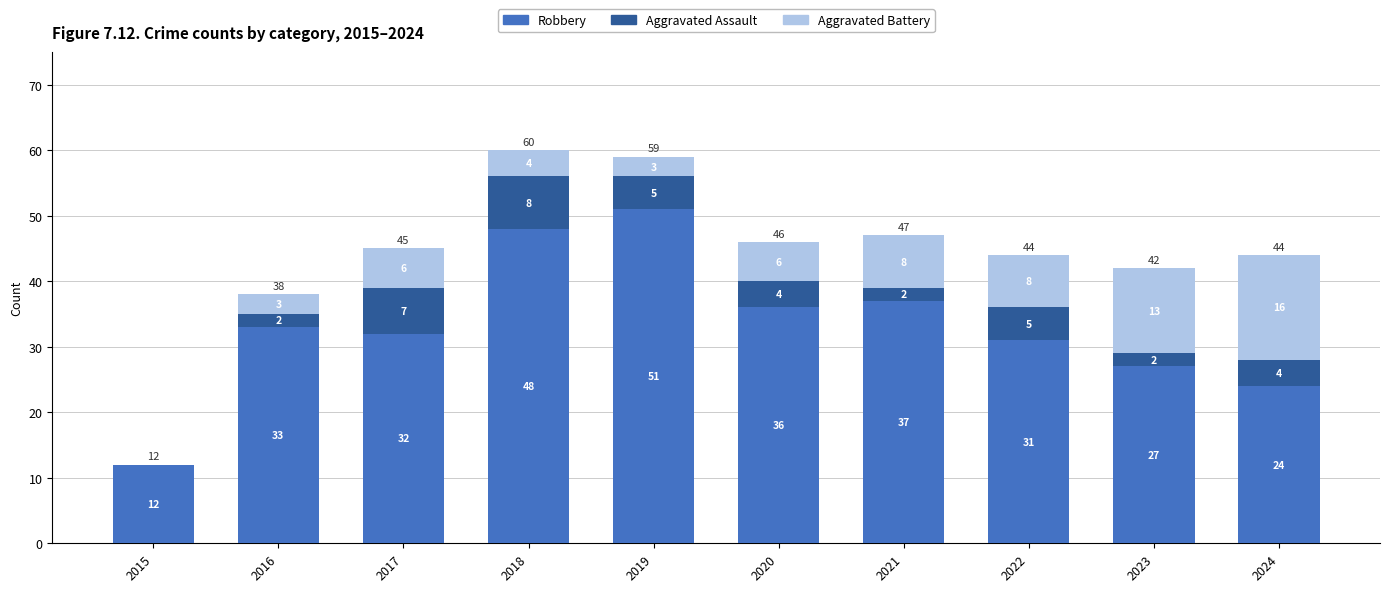

Read the Robbery value at 2016.

33